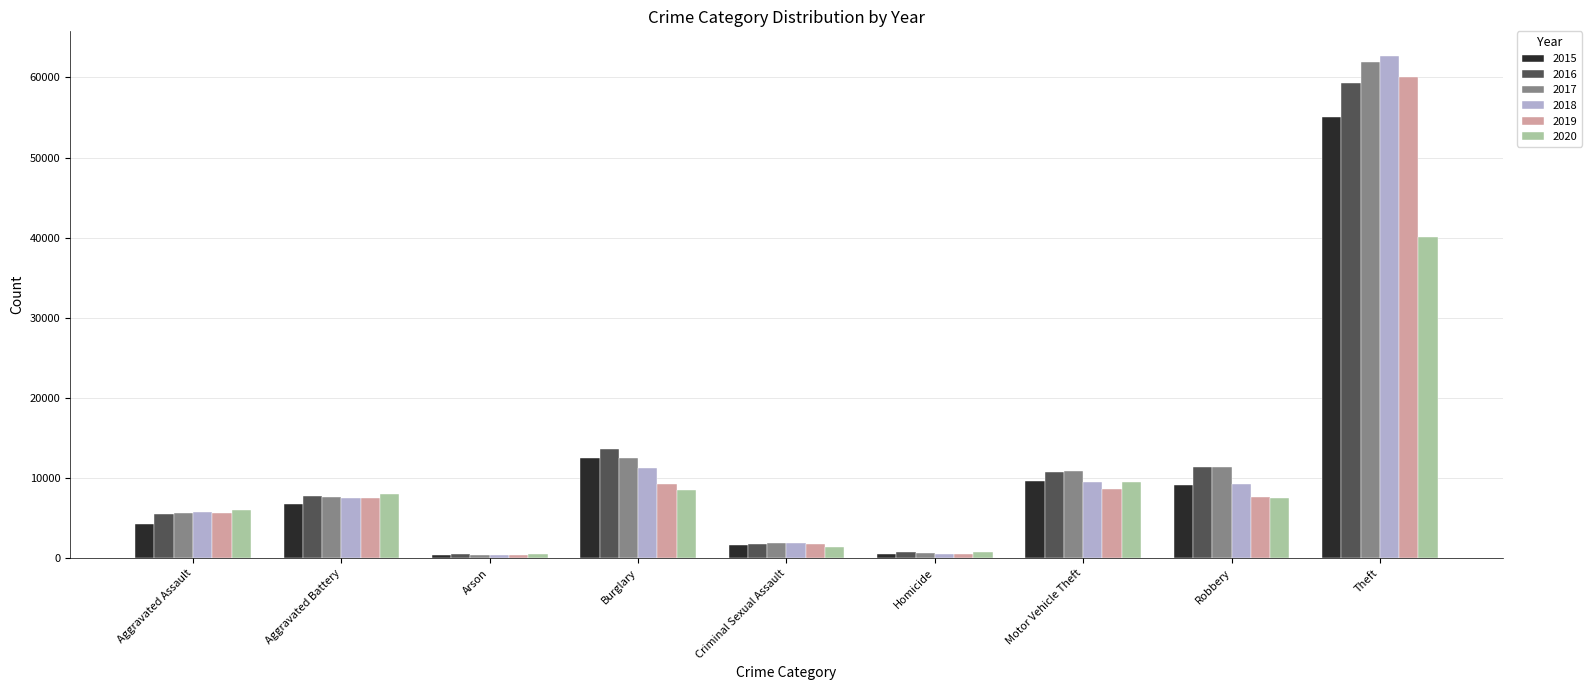

True or false: 2018 has a value of 14568 at Robbery.

False